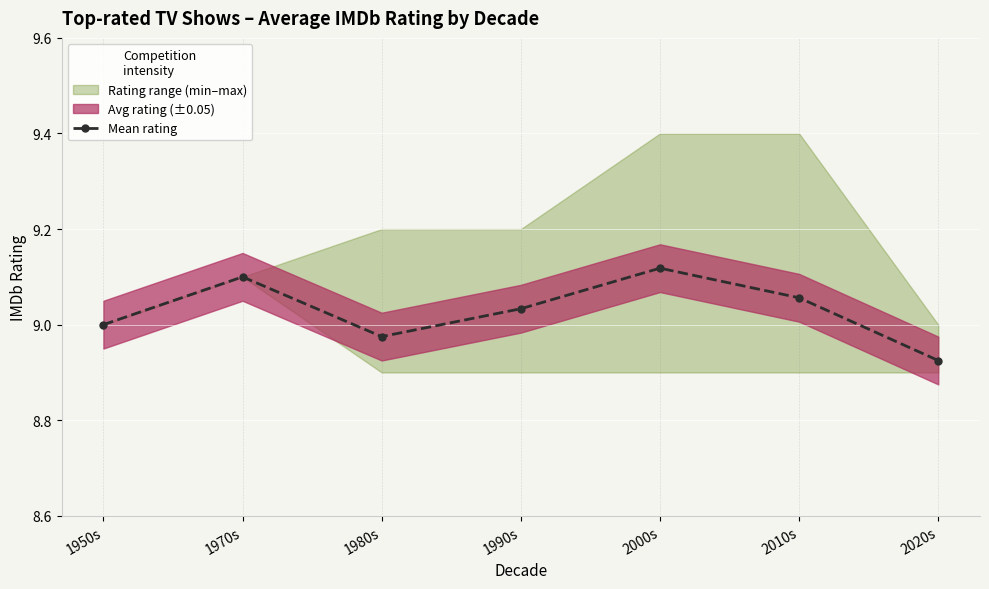

What is the sum of all values?

63.2